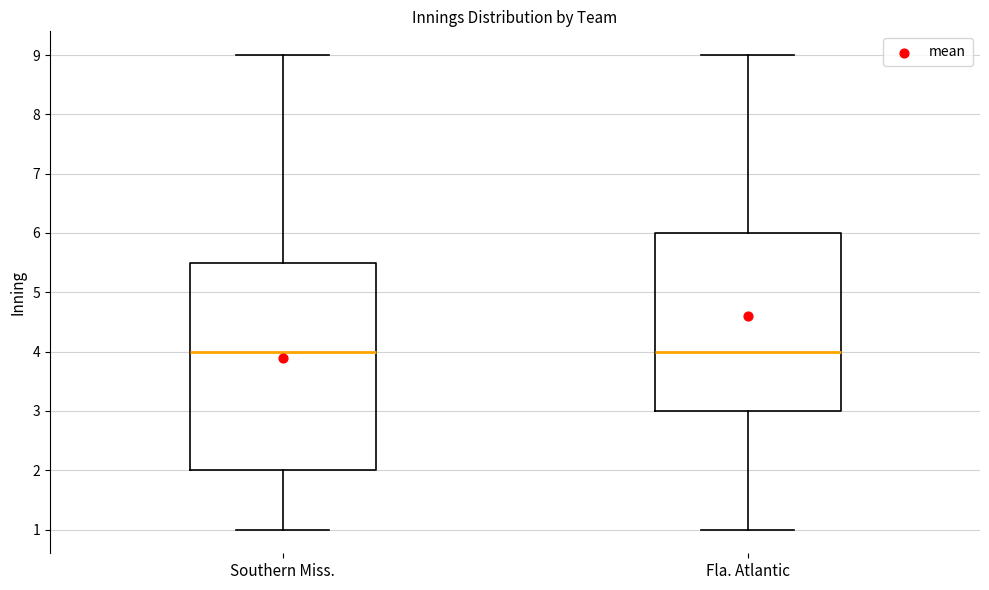

Reading left to right, transcribe this box plot: for each box, give where its median line is, the range the box spans, and where its two whiskers end, as read against the y-axis. The values are not printed on the chart, so give them approximately, as read against the axis.

Southern Miss.: median 4.0, box 2.0 to 5.5, whiskers 1.0 to 9.0
Fla. Atlantic: median 4.0, box 3.0 to 6.0, whiskers 1.0 to 9.0